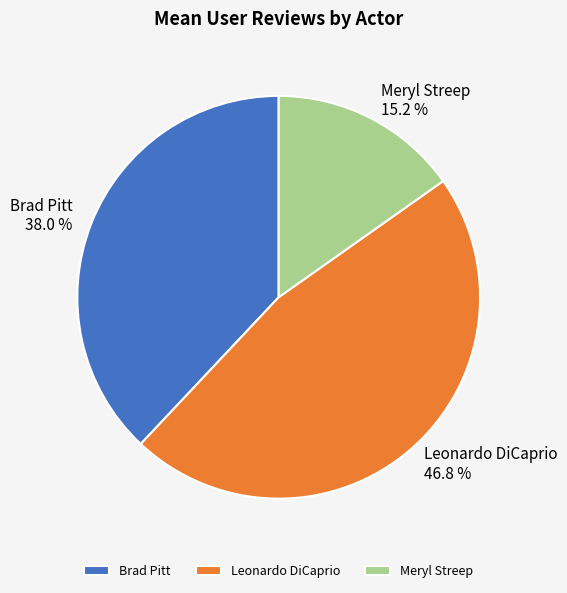

Approximately how many times larger is the value at Brad Pitt compared to Meryl Streep?

2.5